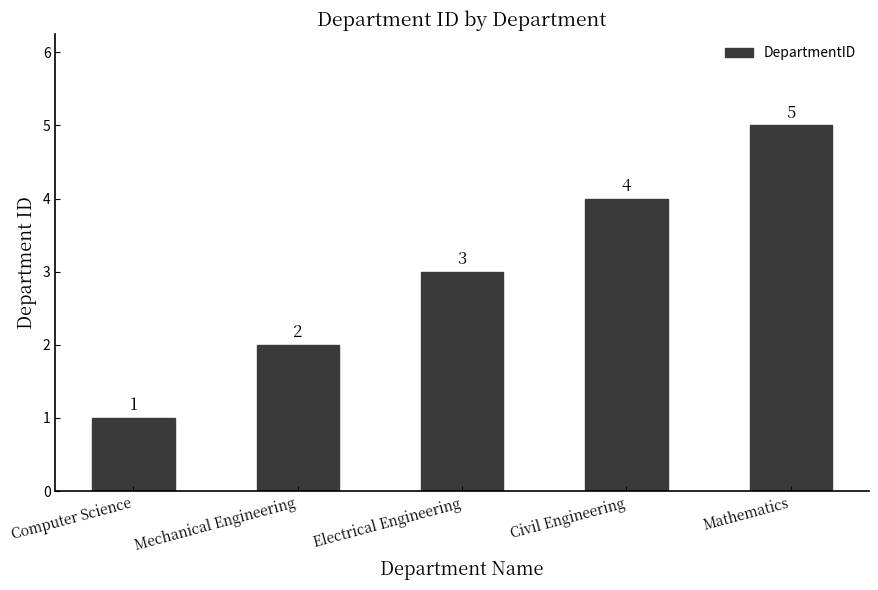

List the labels in order of value, smallest first.

Computer Science, Mechanical Engineering, Electrical Engineering, Civil Engineering, Mathematics